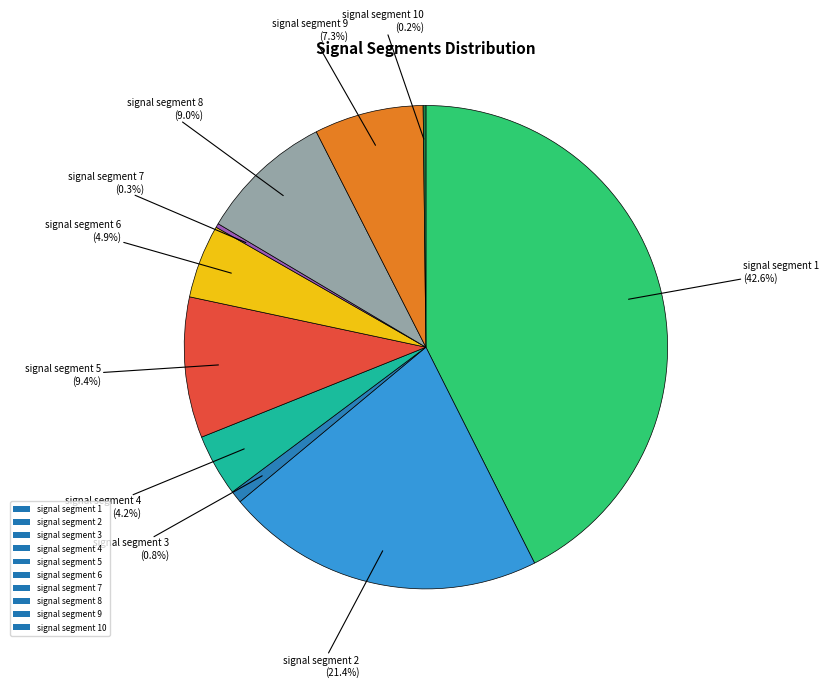

Which has a higher value, signal segment 4 or signal segment 2?

signal segment 2